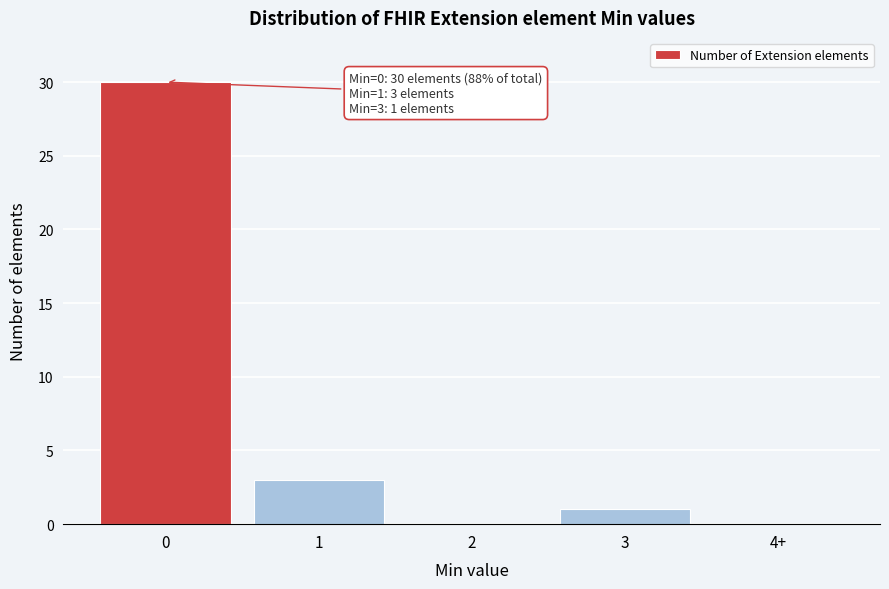

Reading right to left, transcribe all the data shown in this chart.

4+=0	3=1	2=0	1=3	0=30